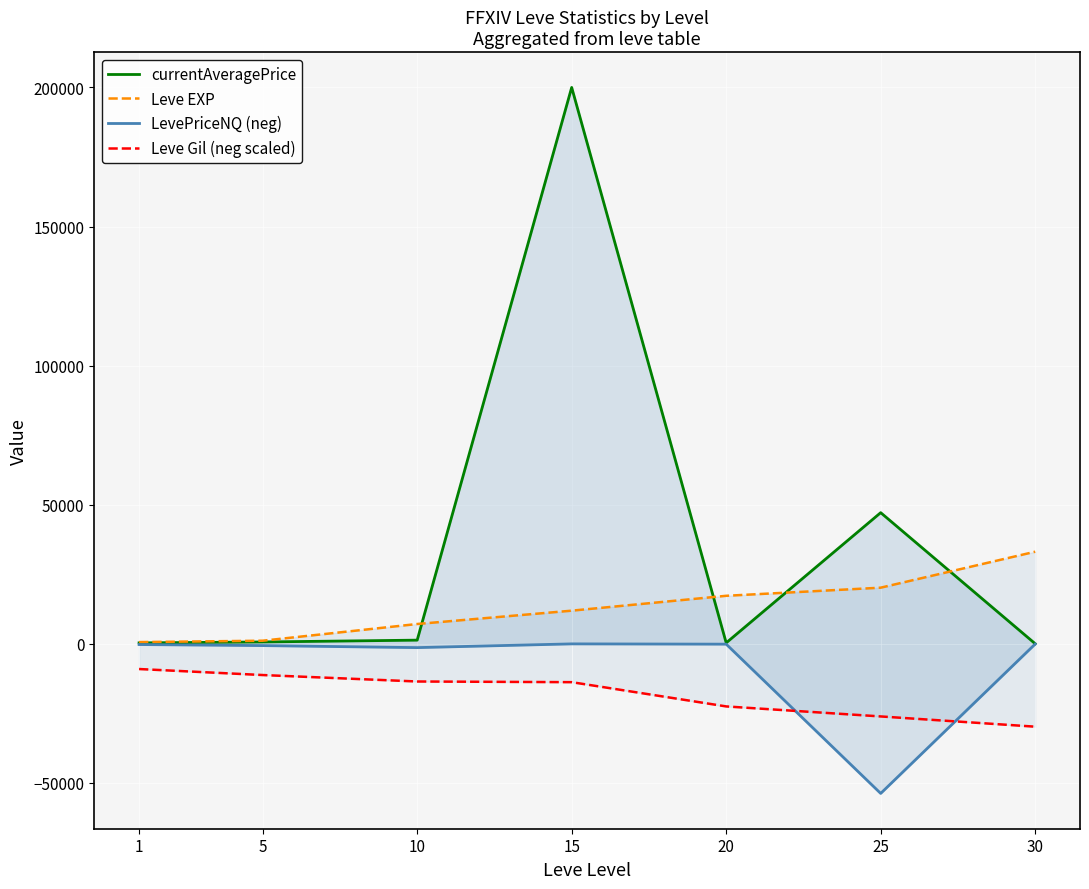

How many values in LevePriceNQ (neg) are below zero?

6